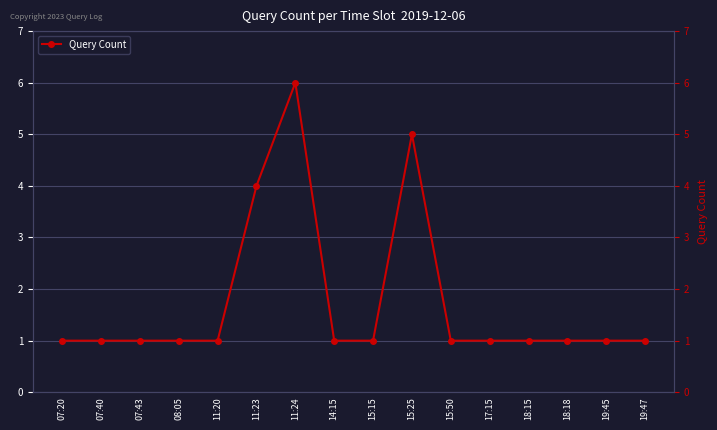

Which label corresponds to the largest value in the chart?

11:24